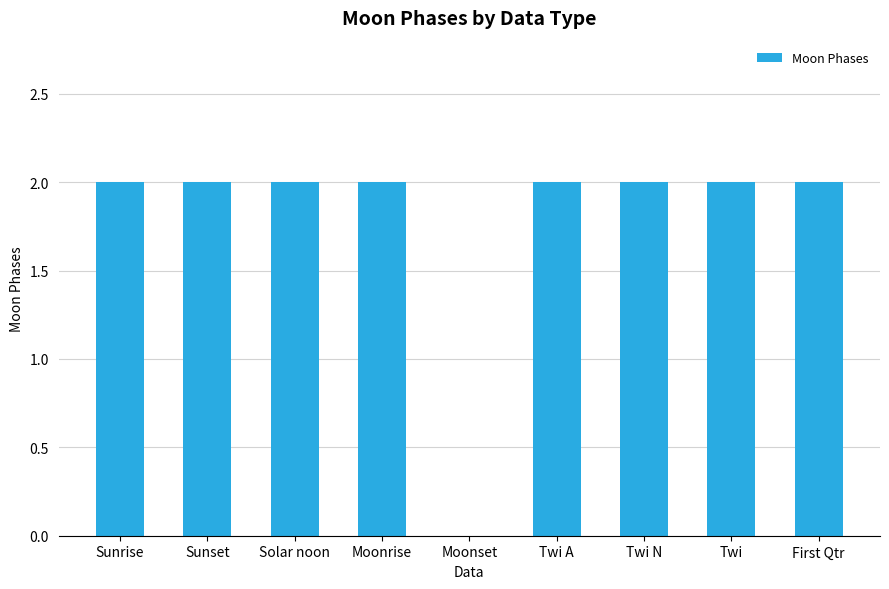

What is the change in value from Moonset to Twi?

+2